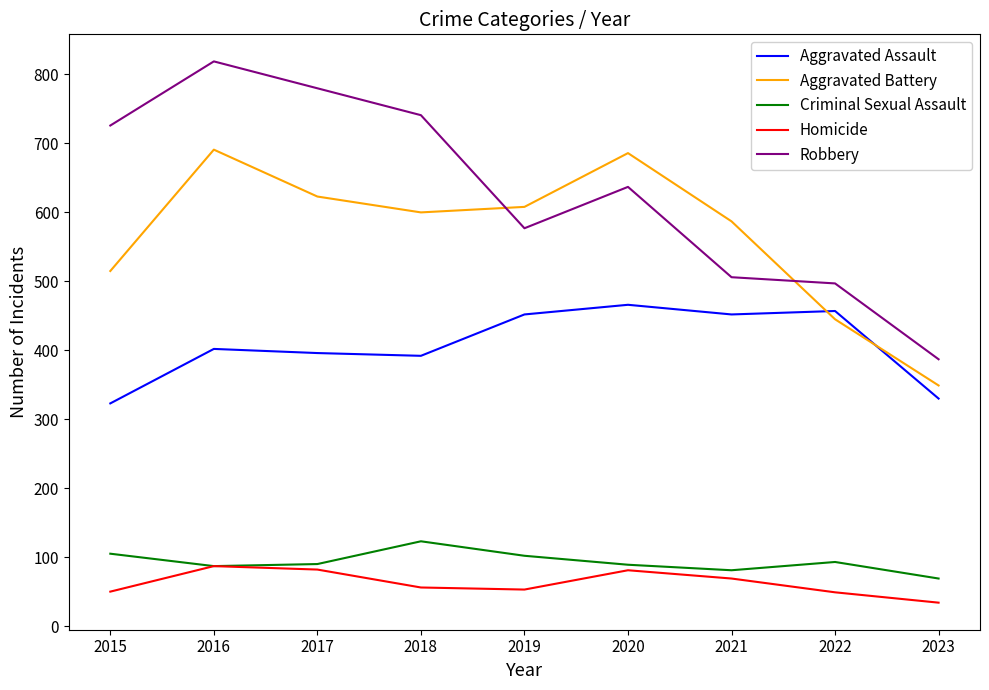

How many lines are shown in the chart?

5